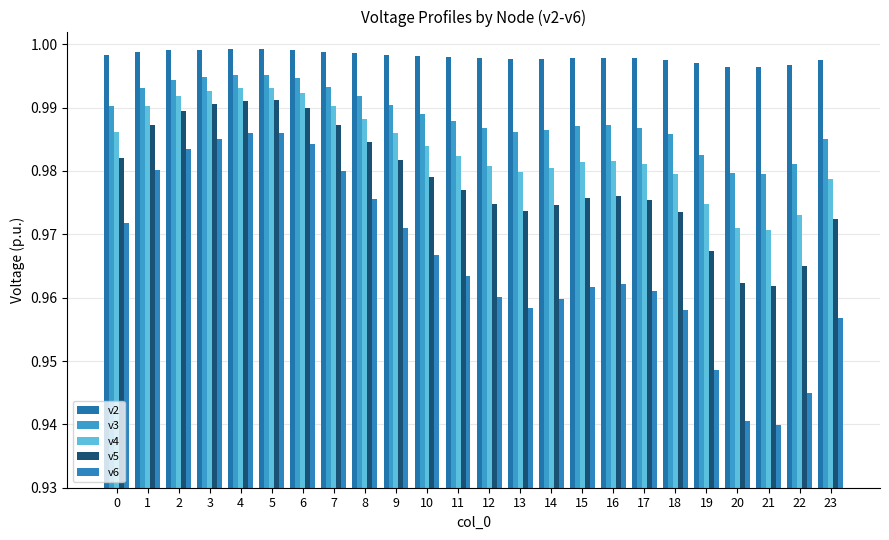

How many bars are there in total?

120